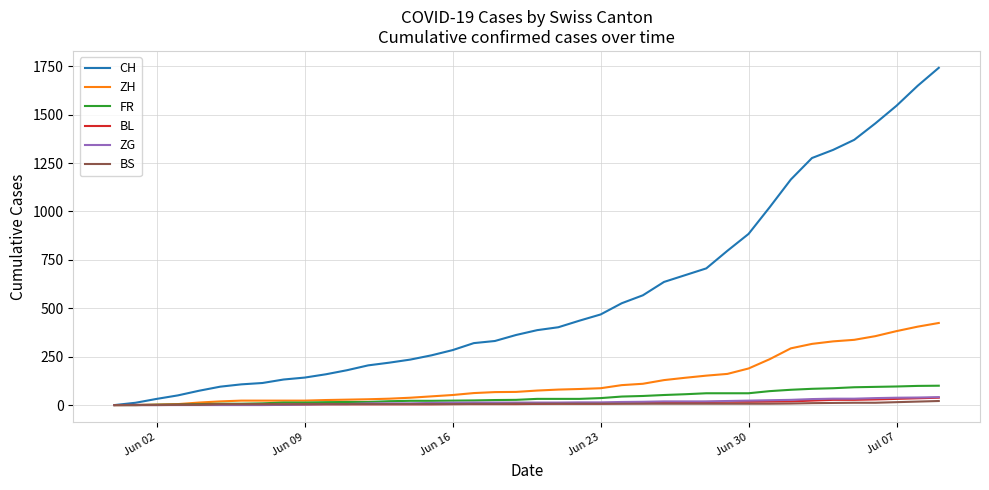

Which series has the largest total across all categories?

CH